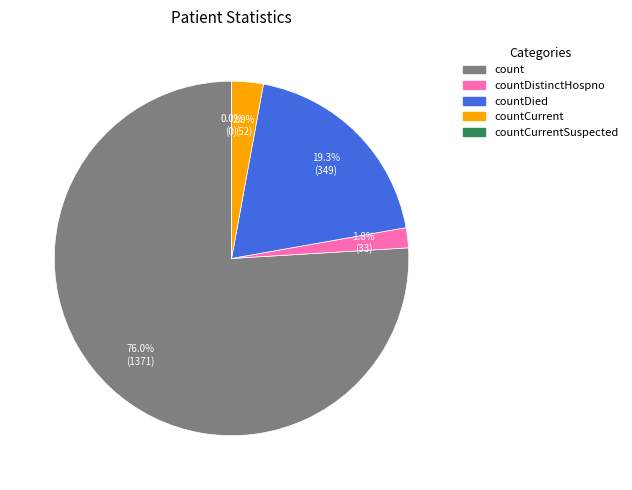

What is the change in value from countDistinctHospno to countCurrentSuspected?

-33